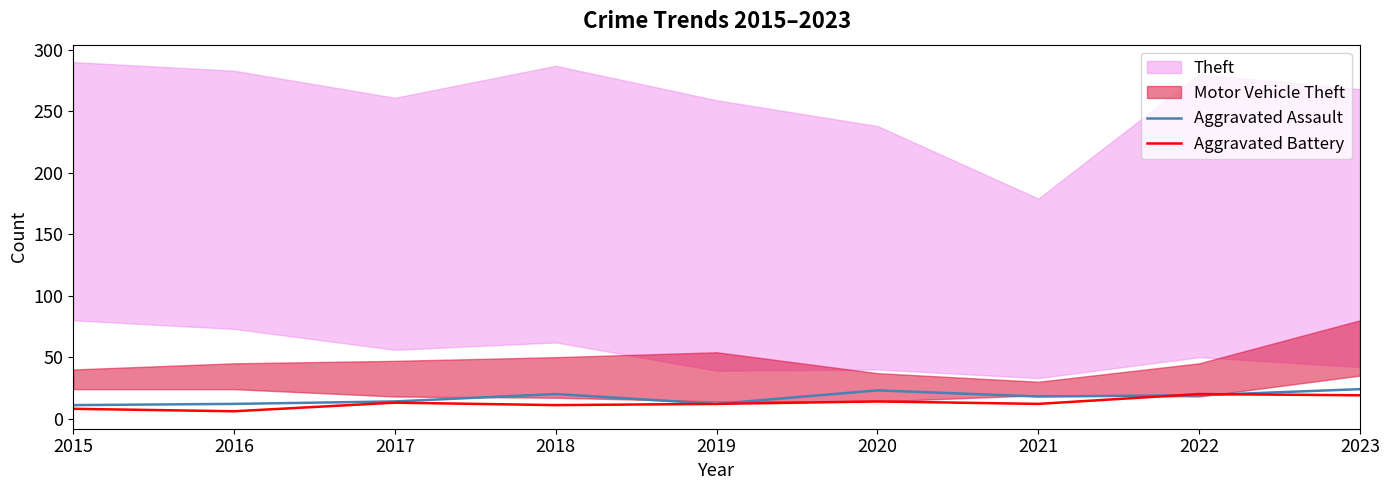

How many interior local peaks does the Aggravated Battery series have?

3